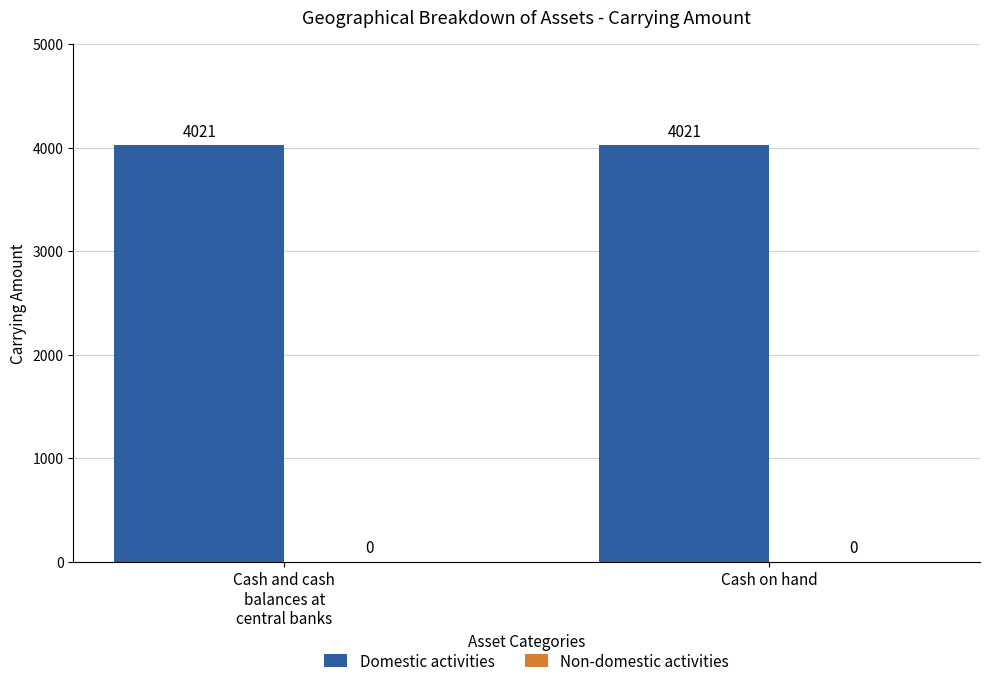

Reading left to right, transcribe all the data shown in this chart.

Domestic activities: 4021	4021
Non-domestic activities: 0	0